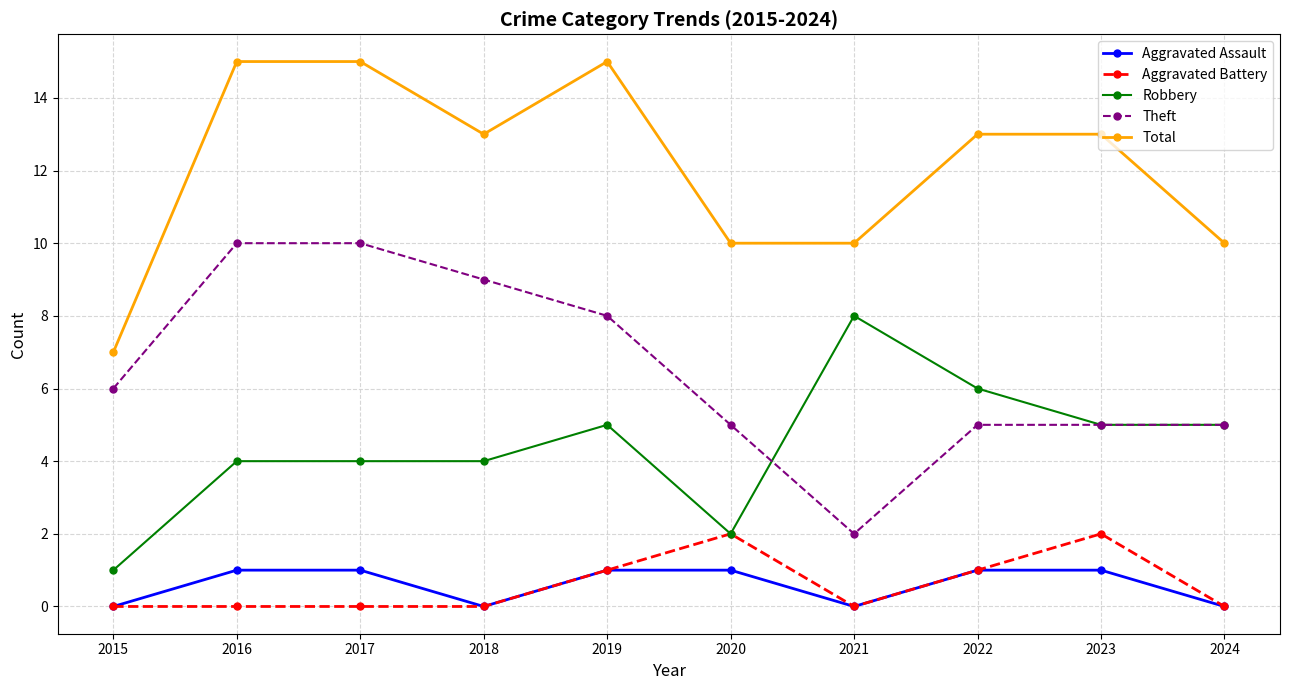

What is the difference between the second highest and second lowest values in the Total series?

5